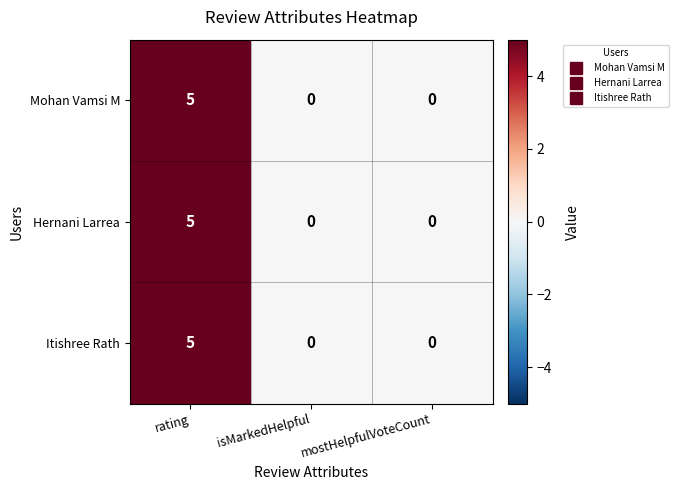

The Hernani Larrea series shows 5 at rating. True or false?

True